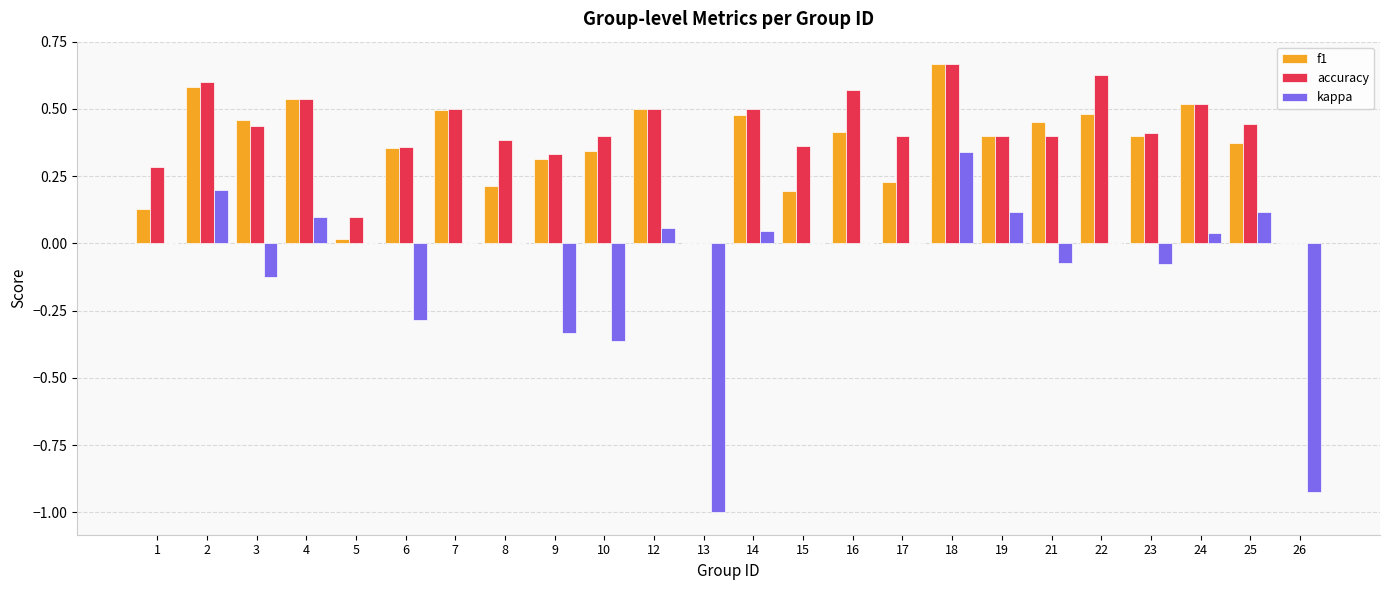

Which category has the highest value in the f1 series?

18